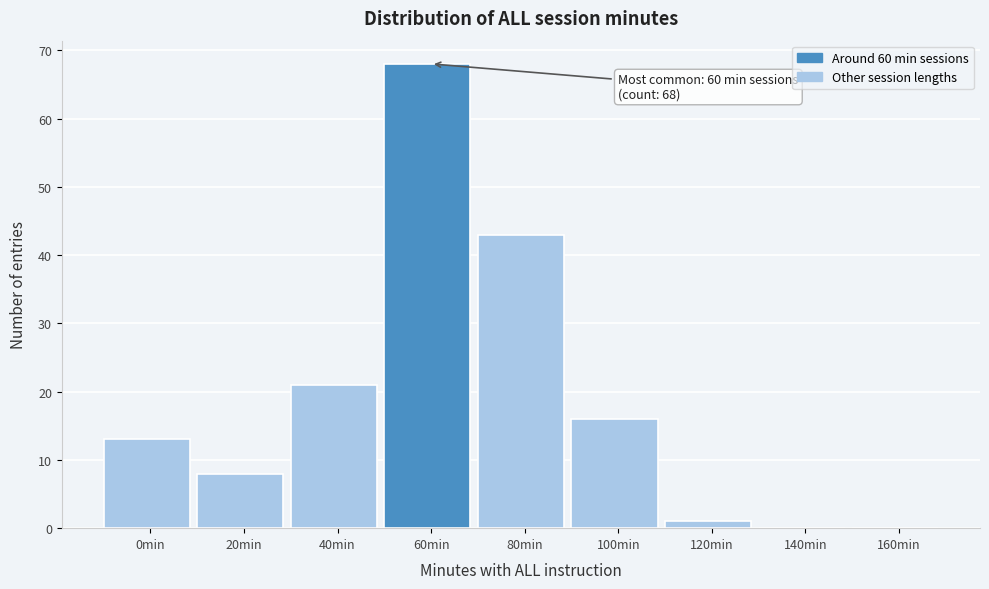

Reading left to right, what are all the values shown in this chart?

0min=13	20min=8	40min=21	60min=68	80min=43	100min=16	120min=1	140min=0	160min=0